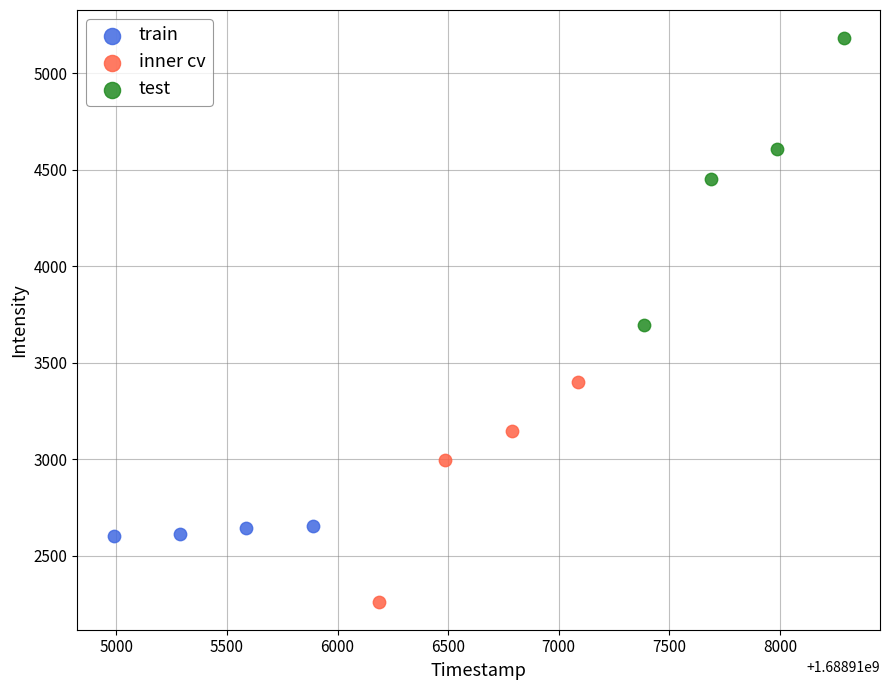

Which series has the largest Y range (max minus min)?

test